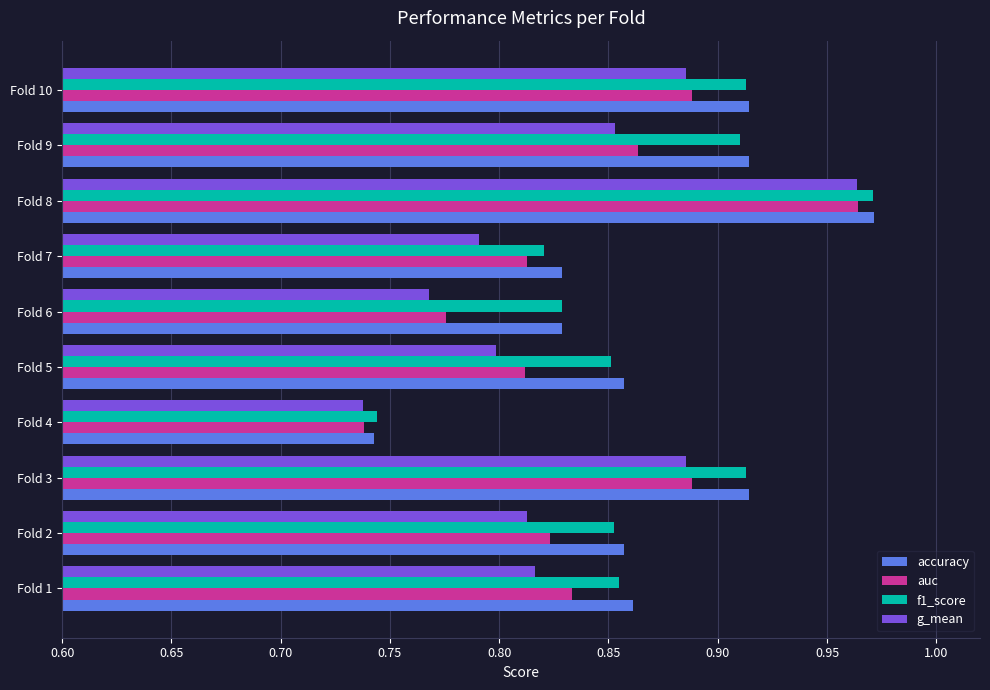

How many g_mean values are between 0 and 1?

10